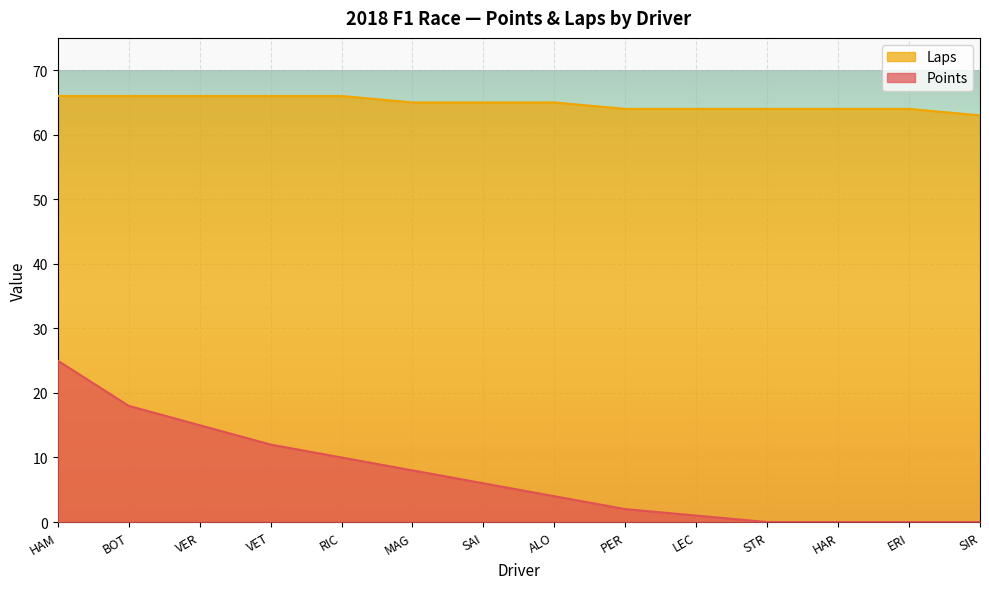

How many categories are shown in the chart?

14